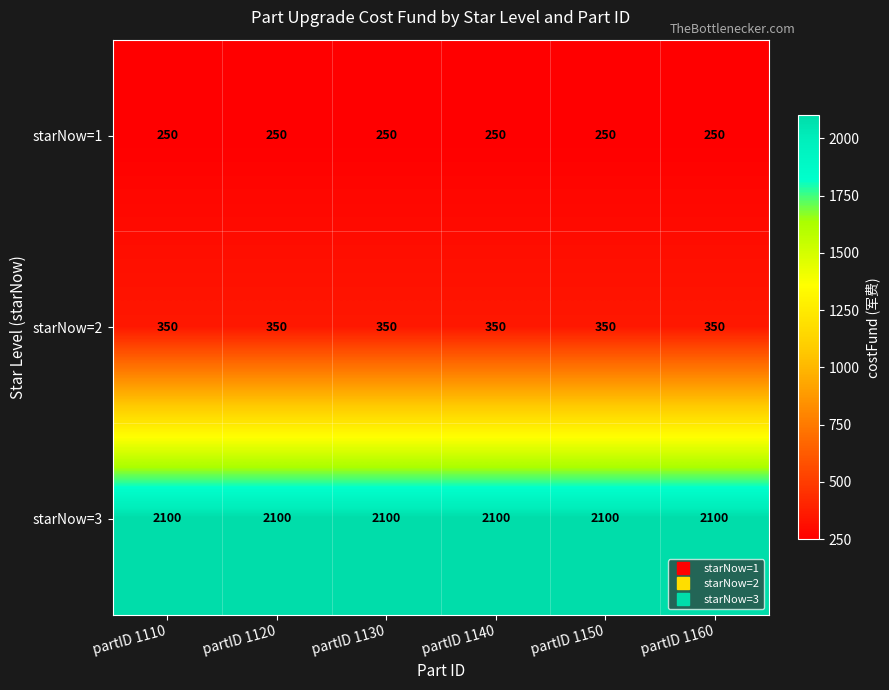

Rank the series by their maximum value, from highest to lowest.

starNow=3, starNow=2, starNow=1